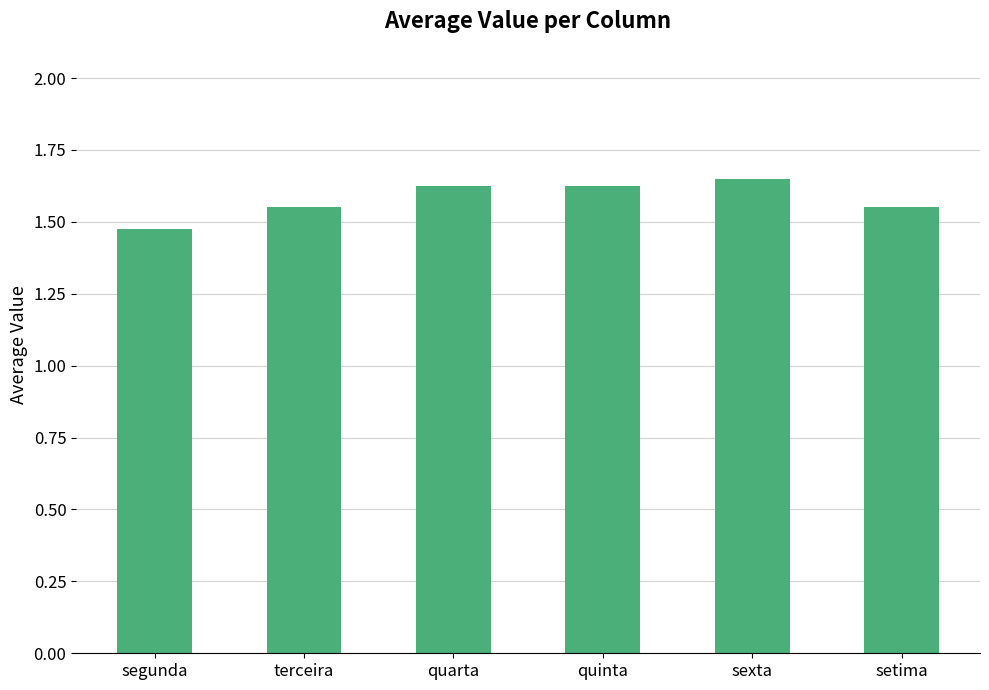

The value at sexta is 2.9. True or false?

False